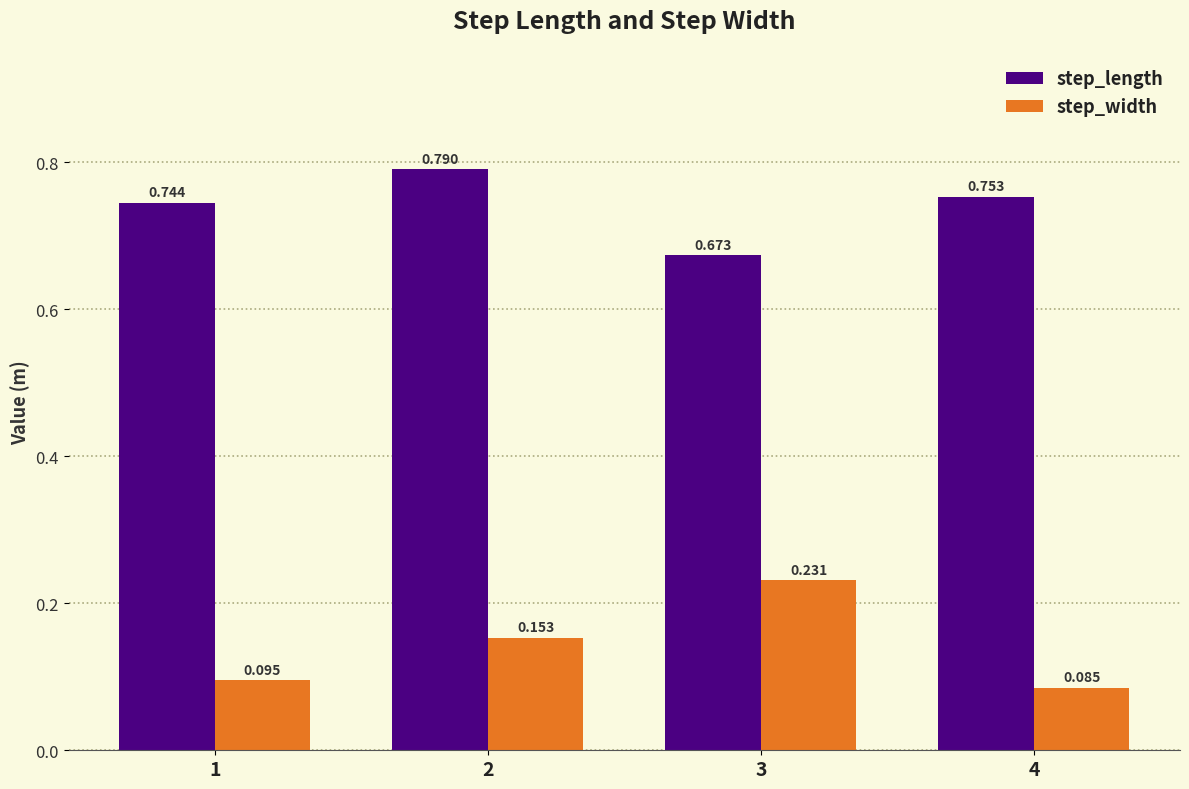

Which label corresponds to the largest value in the chart?

2